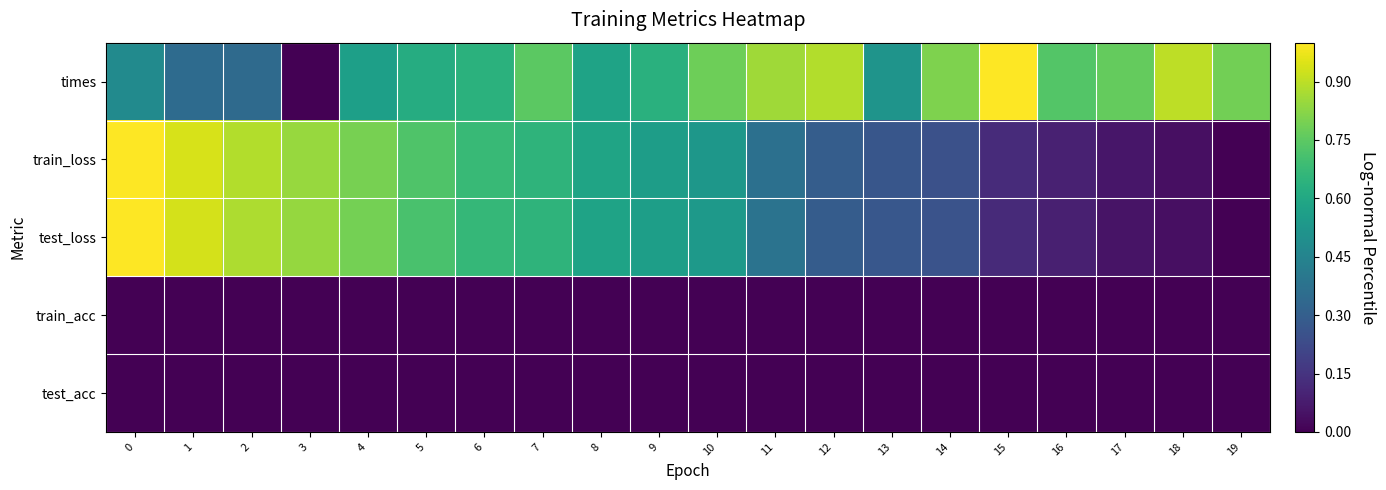

What is the greatest value displayed?

1.0